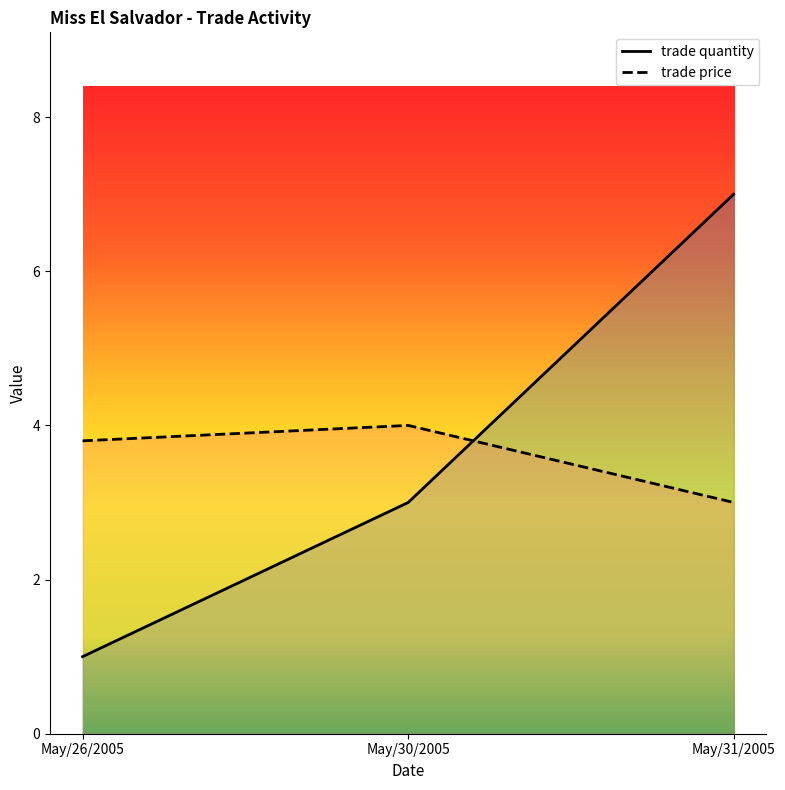

What is the label of the 1st point from the left?

May/26/2005